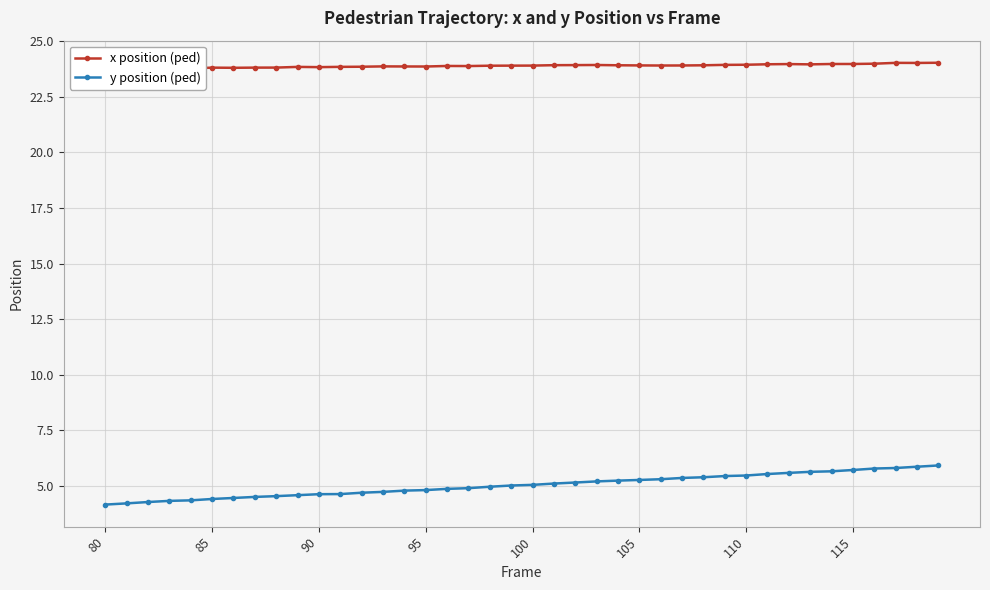

What is the sum of all y position (ped) values?

201.8